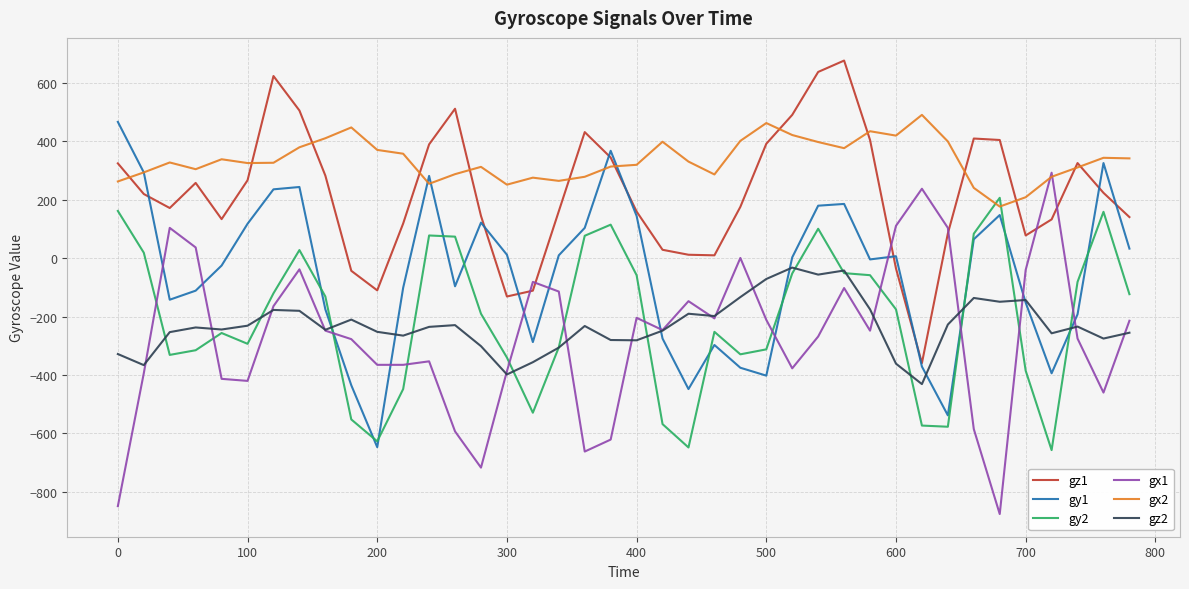

Which series has the largest total across all categories?

gx2